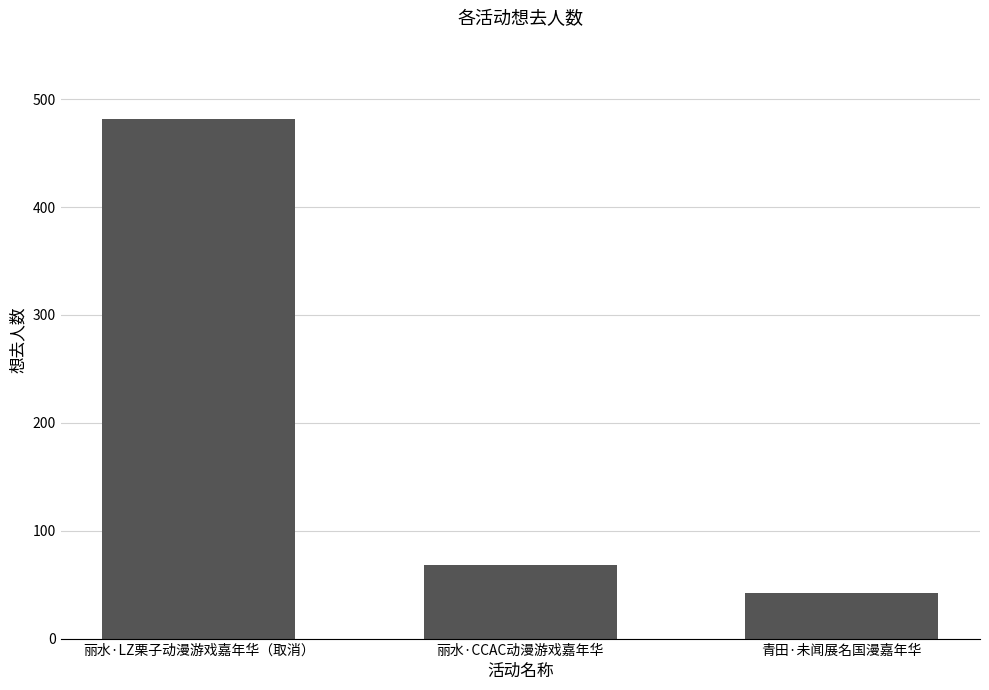

Where does the data first go above 68?

丽水·LZ栗子动漫游戏嘉年华（取消）